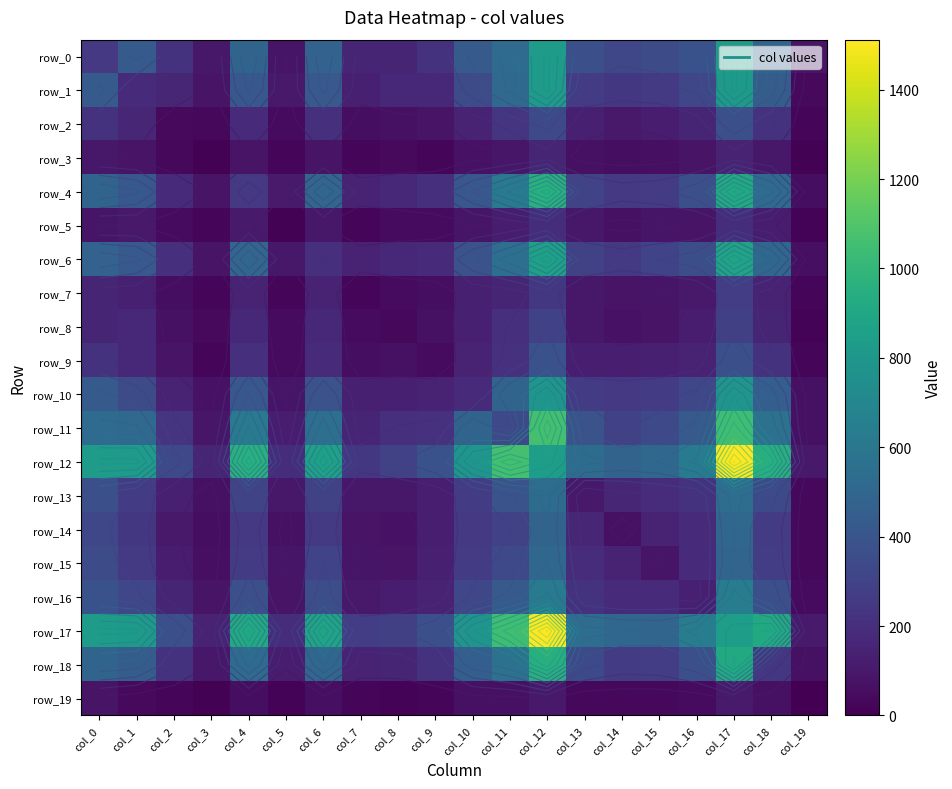

Reading right to left, transcribe all the data shown in this chart.

row_0: col_19=77	col_18=485	col_17=834	col_16=379	col_15=343	col_14=322	col_13=369	col_12=828	col_11=526	col_10=429	col_9=220	col_8=158	col_7=156	col_6=478	col_5=88	col_4=490	col_3=97	col_2=223	col_1=431	col_0=251
row_1: col_19=40	col_18=447	col_17=824	col_16=319	col_15=255	col_14=243	col_13=266	col_12=829	col_11=516	col_10=343	col_9=171	col_8=170	col_7=132	col_6=421	col_5=101	col_4=416	col_3=81	col_2=165	col_1=184	col_0=431
row_2: col_19=24	col_18=220	col_17=368	col_16=154	col_15=117	col_14=105	col_13=130	col_12=335	col_11=232	col_10=145	col_9=80	col_8=67	col_7=57	col_6=212	col_5=47	col_4=185	col_3=30	col_2=37	col_1=165	col_0=223
row_3: col_19=8	col_18=95	col_17=150	col_16=79	col_15=62	col_14=55	col_13=68	col_12=155	col_11=92	col_10=71	col_9=27	col_8=41	col_7=26	col_6=77	col_5=21	col_4=77	col_3=10	col_2=30	col_1=81	col_0=97
row_4: col_19=57	col_18=528	col_17=919	col_16=367	col_15=269	col_14=251	col_13=313	col_12=957	col_11=616	col_10=413	col_9=209	col_8=169	col_7=151	col_6=500	col_5=112	col_4=250	col_3=77	col_2=185	col_1=416	col_0=490
row_5: col_19=13	col_18=115	col_17=199	col_16=80	col_15=84	col_14=68	col_13=96	col_12=200	col_11=124	col_10=85	col_9=46	col_8=42	col_7=29	col_6=99	col_5=7	col_4=112	col_3=21	col_2=47	col_1=101	col_0=88
row_6: col_19=61	col_18=507	col_17=882	col_16=364	col_15=302	col_14=259	col_13=301	col_12=864	col_11=550	col_10=387	col_9=180	col_8=166	col_7=147	col_6=206	col_5=99	col_4=500	col_3=77	col_2=212	col_1=421	col_0=478
row_7: col_19=22	col_18=152	col_17=276	col_16=103	col_15=83	col_14=82	col_13=97	col_12=245	col_11=155	col_10=133	col_9=59	col_8=45	col_7=21	col_6=147	col_5=29	col_4=151	col_3=26	col_2=57	col_1=132	col_0=156
row_8: col_19=14	col_18=158	col_17=286	col_16=121	col_15=79	col_14=71	col_13=100	col_12=295	col_11=206	col_10=133	col_9=70	col_8=34	col_7=45	col_6=166	col_5=42	col_4=169	col_3=41	col_2=67	col_1=170	col_0=158
row_9: col_19=29	col_18=219	col_17=369	col_16=152	col_15=133	col_14=125	col_13=128	col_12=379	col_11=218	col_10=144	col_9=47	col_8=70	col_7=59	col_6=180	col_5=46	col_4=209	col_3=27	col_2=80	col_1=171	col_0=220
row_10: col_19=65	col_18=449	col_17=789	col_16=320	col_15=263	col_14=250	col_13=268	col_12=793	col_11=490	col_10=182	col_9=144	col_8=133	col_7=133	col_6=387	col_5=85	col_4=413	col_3=71	col_2=145	col_1=343	col_0=429
row_11: col_19=67	col_18=568	col_17=1049	col_16=426	col_15=334	col_14=295	col_13=384	col_12=1068	col_11=334	col_10=490	col_9=218	col_8=206	col_7=155	col_6=550	col_5=124	col_4=616	col_3=92	col_2=232	col_1=516	col_0=526
row_12: col_19=103	col_18=954	col_17=1512	col_16=623	col_15=505	col_14=480	col_13=532	col_12=848	col_11=1068	col_10=793	col_9=379	col_8=295	col_7=245	col_6=864	col_5=200	col_4=957	col_3=155	col_2=335	col_1=829	col_0=828
row_13: col_19=35	col_18=340	col_17=543	col_16=219	col_15=192	col_14=161	col_13=104	col_12=532	col_11=384	col_10=268	col_9=128	col_8=100	col_7=97	col_6=301	col_5=96	col_4=313	col_3=68	col_2=130	col_1=266	col_0=369
row_14: col_19=35	col_18=263	col_17=509	col_16=180	col_15=146	col_14=70	col_13=161	col_12=480	col_11=295	col_10=250	col_9=125	col_8=71	col_7=82	col_6=259	col_5=68	col_4=251	col_3=55	col_2=105	col_1=243	col_0=322
row_15: col_19=32	col_18=276	col_17=495	col_16=188	col_15=85	col_14=146	col_13=192	col_12=505	col_11=334	col_10=263	col_9=133	col_8=79	col_7=83	col_6=302	col_5=84	col_4=269	col_3=62	col_2=117	col_1=255	col_0=343
row_16: col_19=46	col_18=369	col_17=638	col_16=135	col_15=188	col_14=180	col_13=219	col_12=623	col_11=426	col_10=320	col_9=152	col_8=121	col_7=103	col_6=364	col_5=80	col_4=367	col_3=79	col_2=154	col_1=319	col_0=379
row_17: col_19=111	col_18=921	col_17=844	col_16=638	col_15=495	col_14=509	col_13=543	col_12=1512	col_11=1049	col_10=789	col_9=369	col_8=286	col_7=276	col_6=882	col_5=199	col_4=919	col_3=150	col_2=368	col_1=824	col_0=834
row_18: col_19=69	col_18=244	col_17=921	col_16=369	col_15=276	col_14=263	col_13=340	col_12=954	col_11=568	col_10=449	col_9=219	col_8=158	col_7=152	col_6=507	col_5=115	col_4=528	col_3=95	col_2=220	col_1=447	col_0=485
row_19: col_19=0	col_18=69	col_17=111	col_16=46	col_15=32	col_14=35	col_13=35	col_12=103	col_11=67	col_10=65	col_9=29	col_8=14	col_7=22	col_6=61	col_5=13	col_4=57	col_3=8	col_2=24	col_1=40	col_0=77